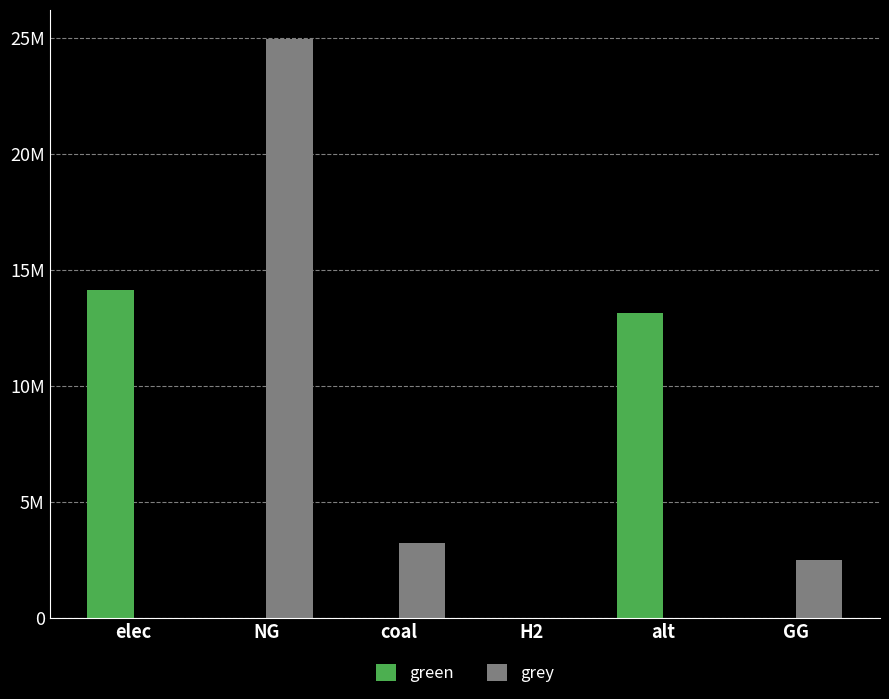

At which label does green reach its minimum?

NG